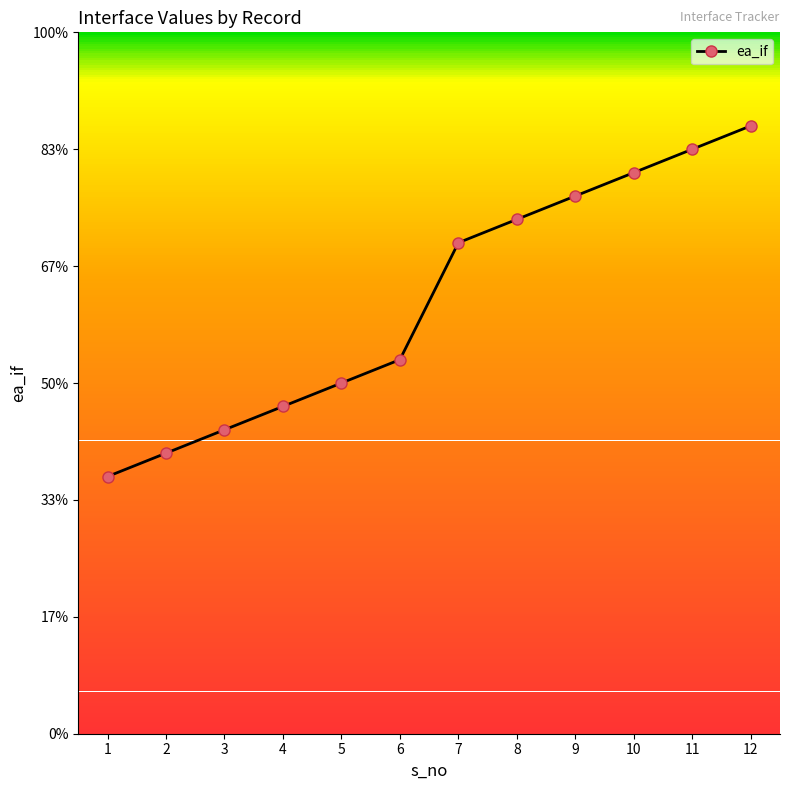

Is this an area chart (filled region under the line)?

No